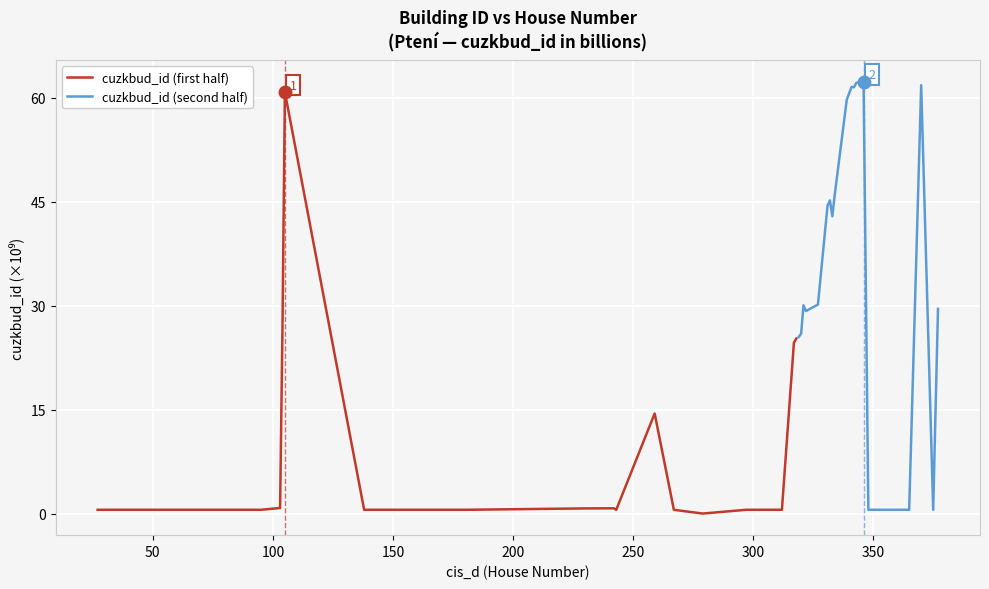

What is the maximum value for cuzkbud_id (second half)?

62.3